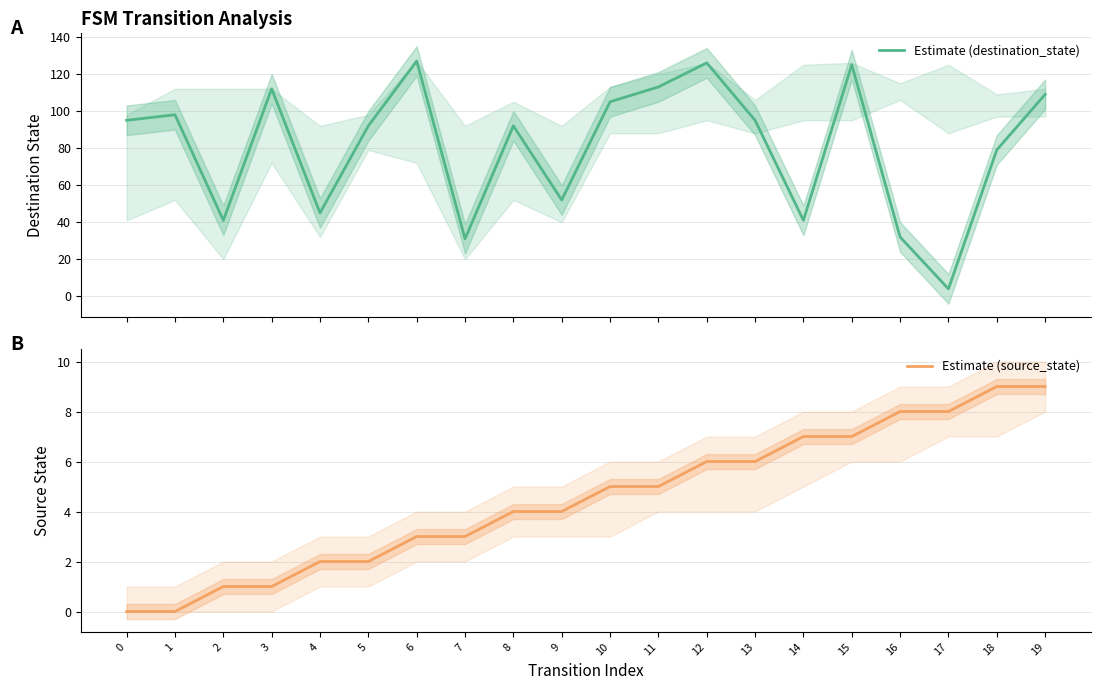

Does the chart have visible grid lines?

Yes